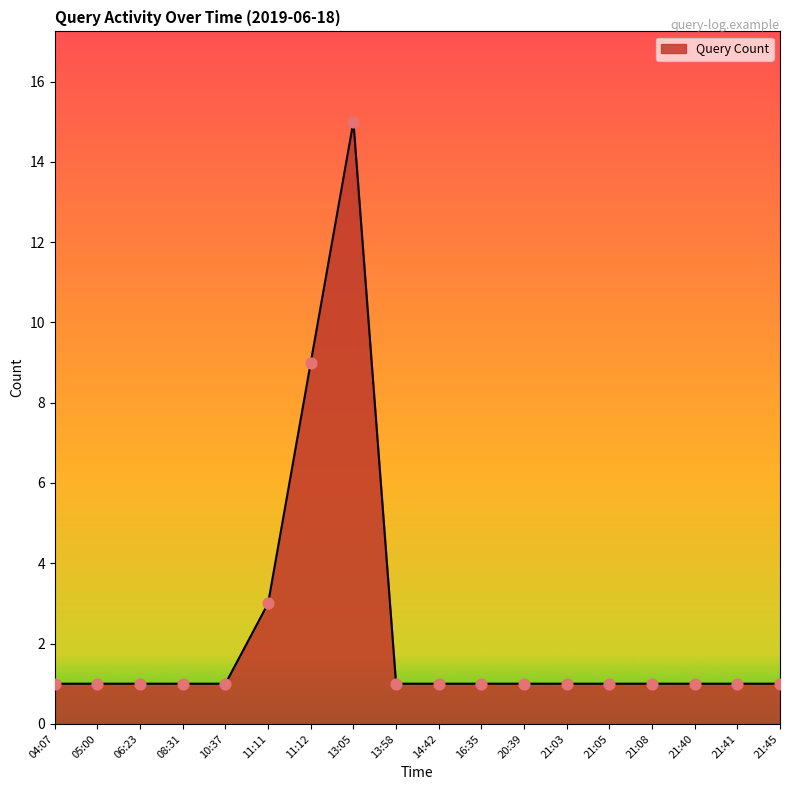

Between 05:00 and 13:05, which is larger?

13:05